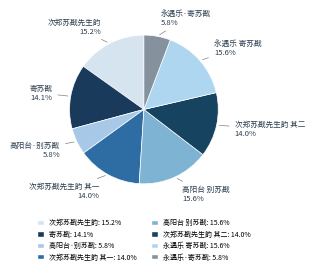

To the nearest percent, what is the difference between the largest and smallest slice percentages?

10%